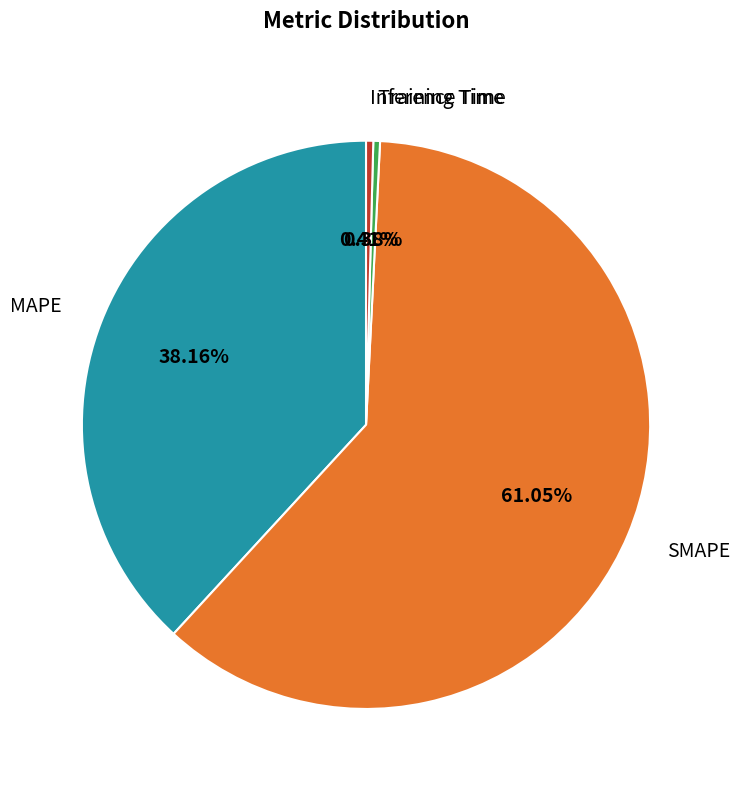

To the nearest percent, what is the combined percentage of Training Time and MAPE?

39%